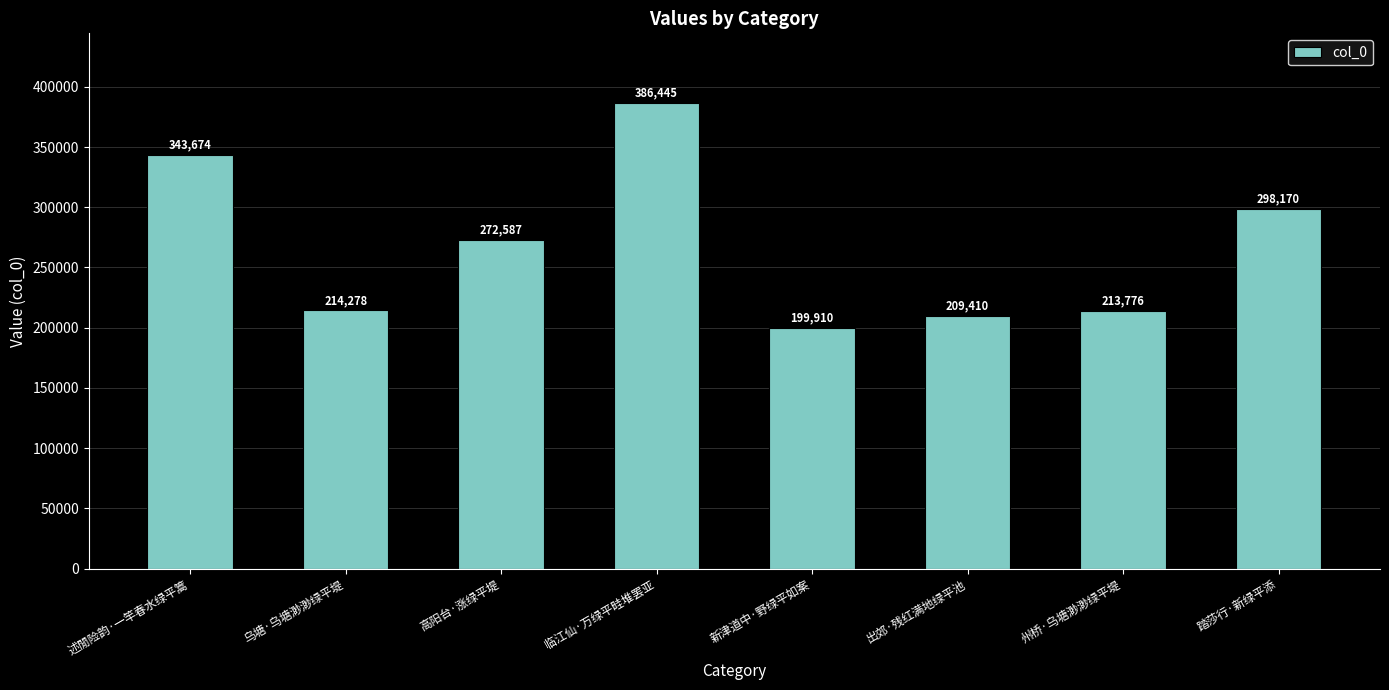

What is the label of the 8th bar from the right?

述閒险韵·一竿春水绿平篙